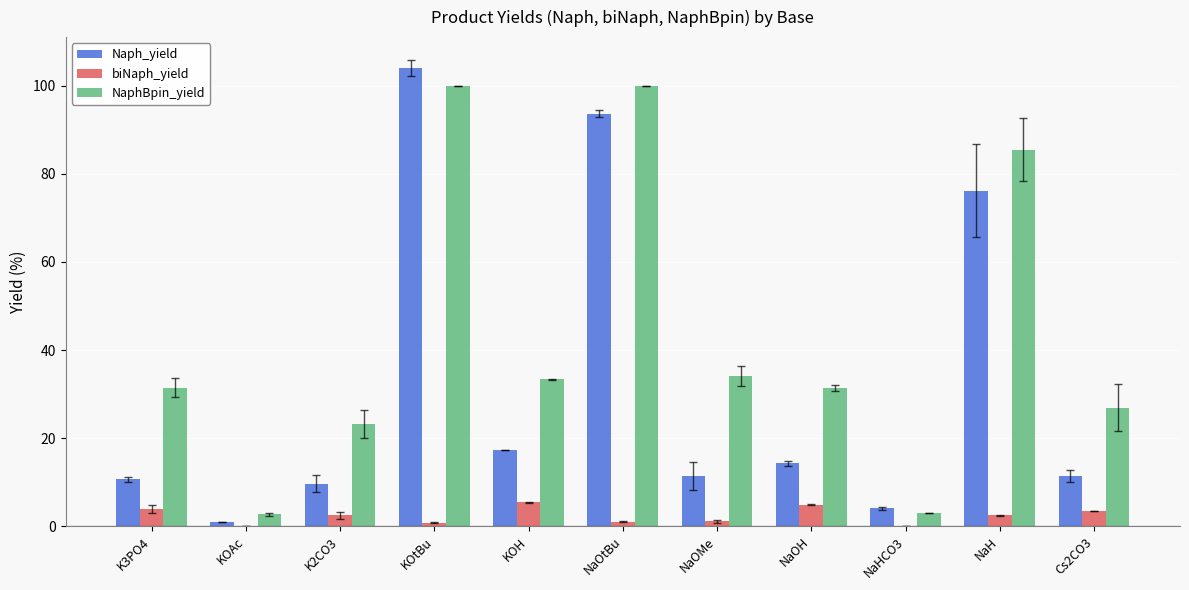

Which series changed the most between K3PO4 and NaOtBu?

Naph_yield